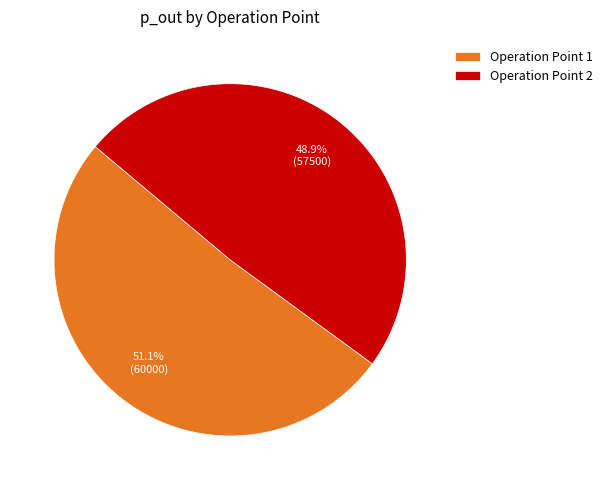

What is the total percentage of Operation Point 1 and Operation Point 2?

100.0%